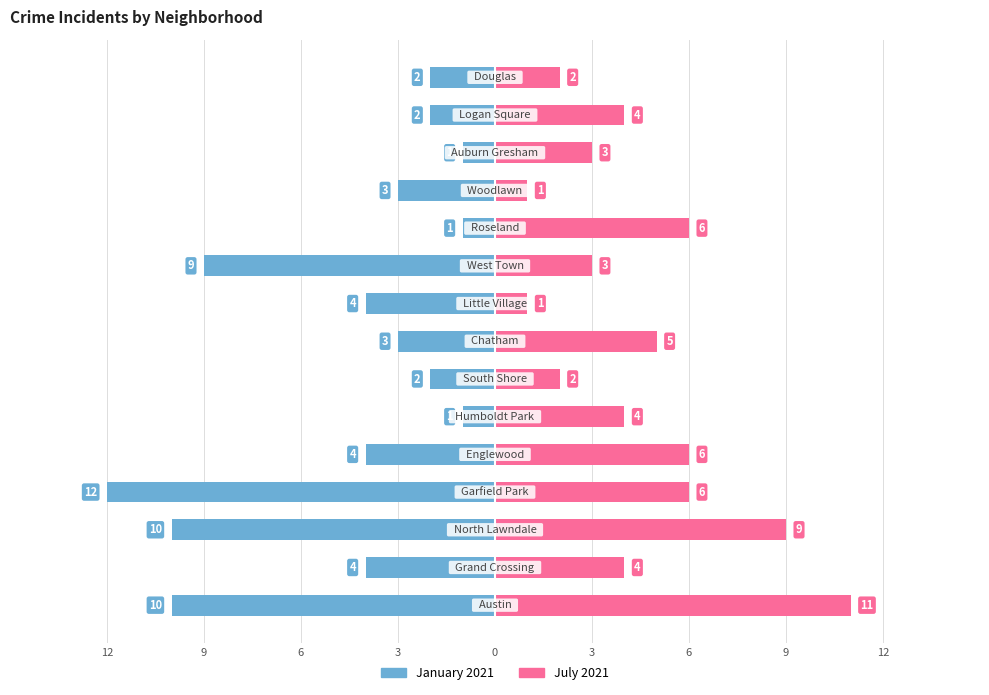

Are the bars horizontal?

Yes